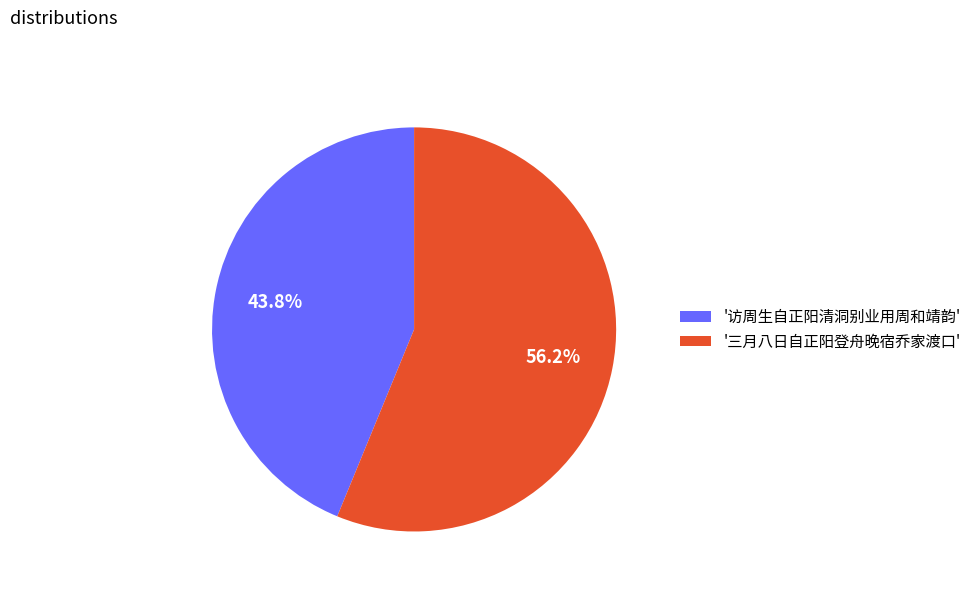

Which has a higher value, '三月八日自正阳登舟晚宿乔家渡口' or '访周生自正阳清洞别业用周和靖韵'?

'三月八日自正阳登舟晚宿乔家渡口'